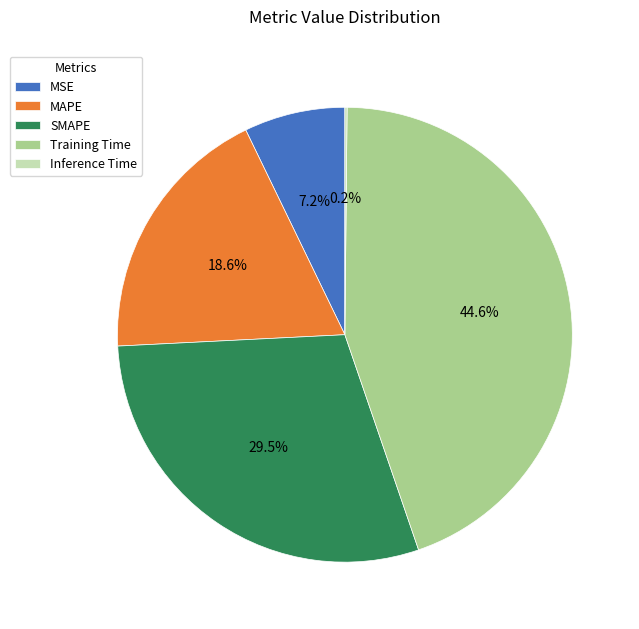

To the nearest percent, what is the difference between the largest and smallest slice percentages?

44%